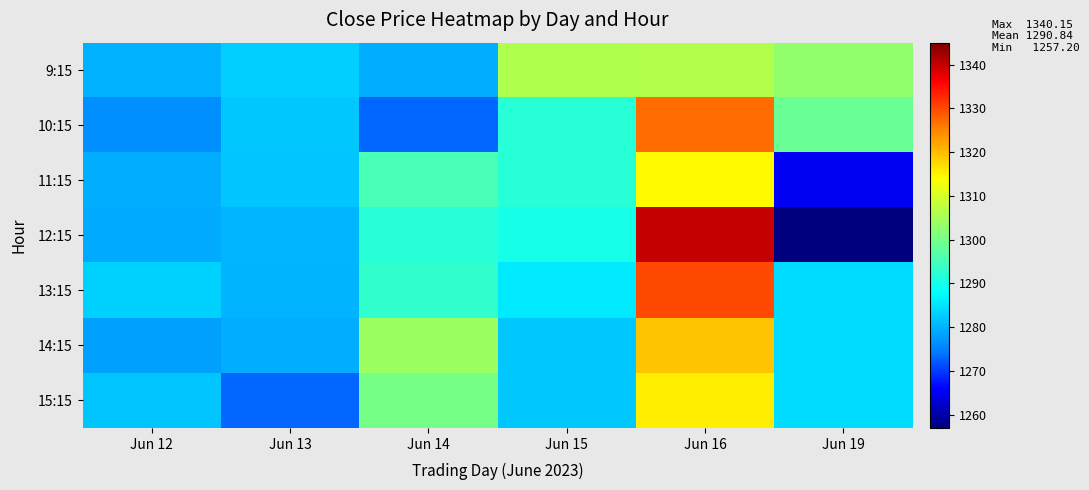

At Jun 19, list the series in order from smallest to largest.

12:15, 11:15, 13:15, 14:15, 15:15, 10:15, 9:15